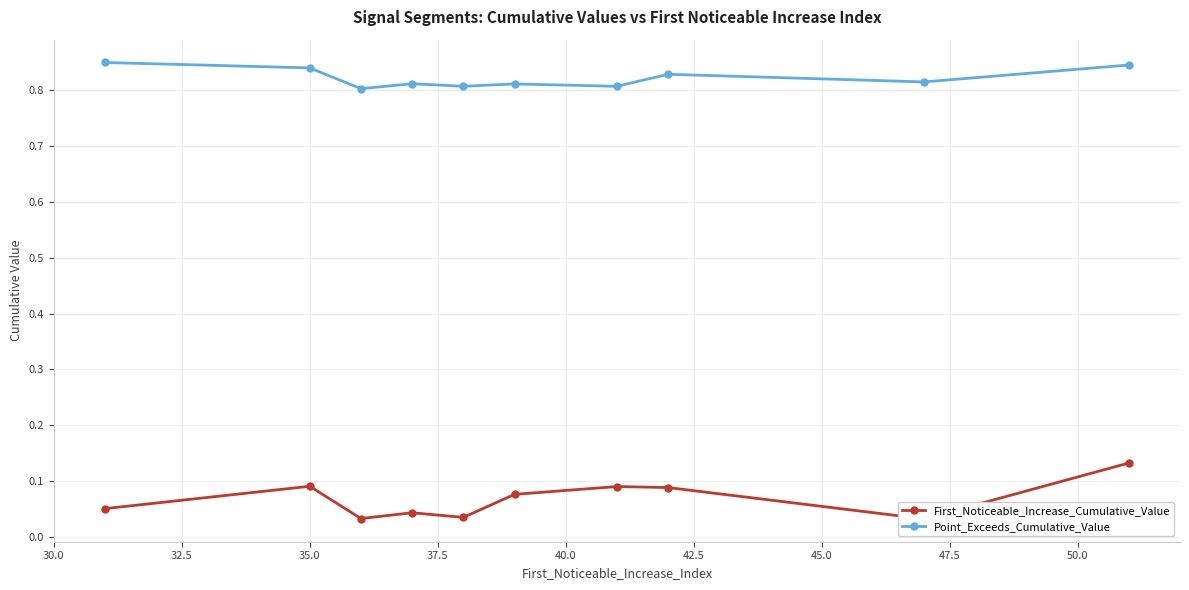

Count the Point_Exceeds_Cumulative_Value values in the range 0 to 1.

10